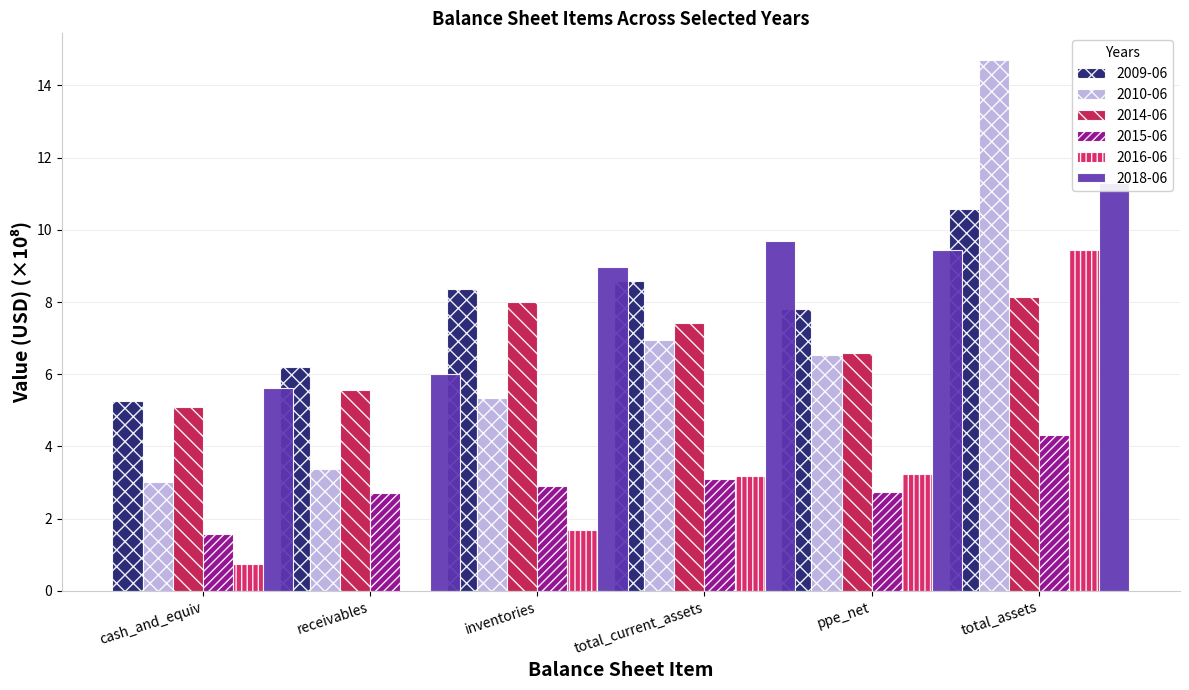

Which category has the lowest value in the 2015-06 series?

cash_and_equiv